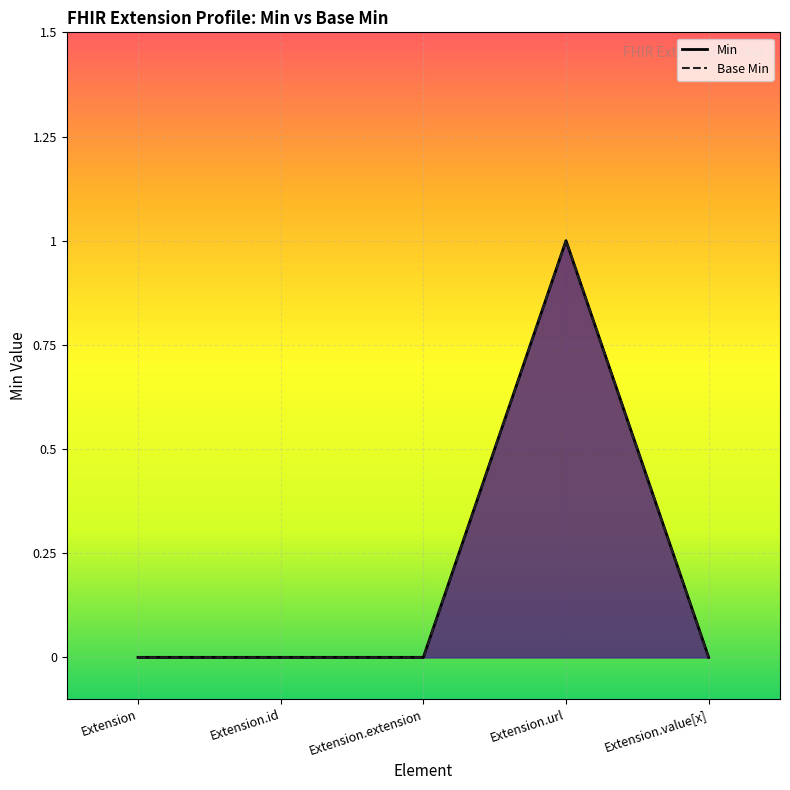

True or false: Base Min has more than 1 points higher than both neighbors.

False